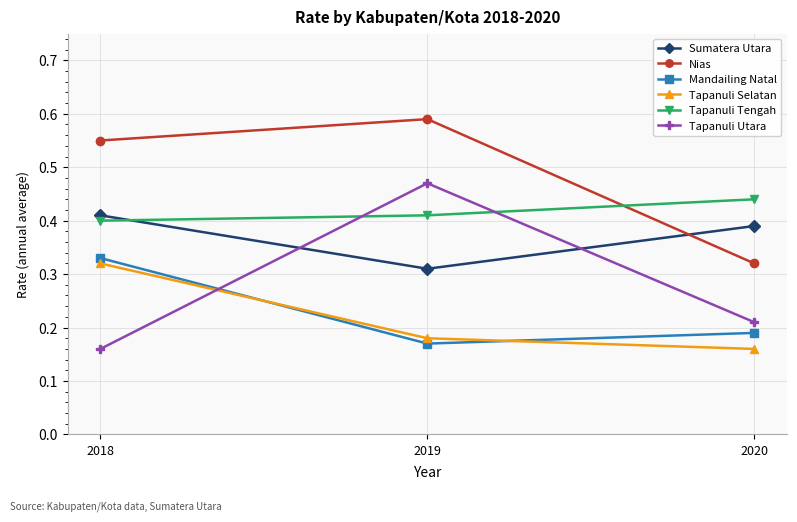

Rank the series by their maximum value, from highest to lowest.

Nias, Tapanuli Utara, Tapanuli Tengah, Sumatera Utara, Mandailing Natal, Tapanuli Selatan